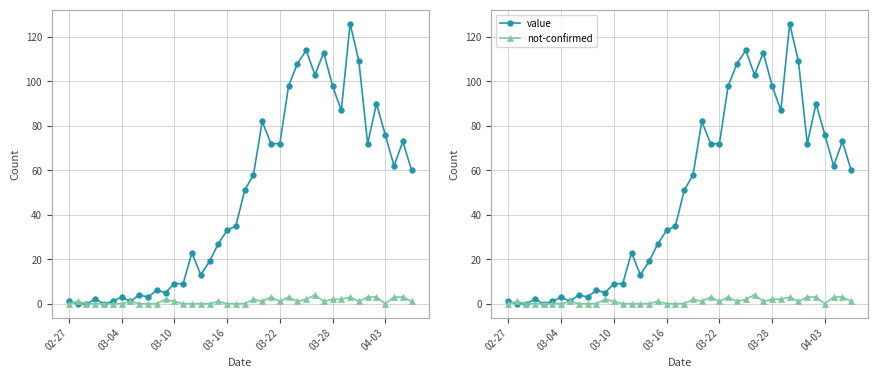

What is the label of the 20th point from the left?

19